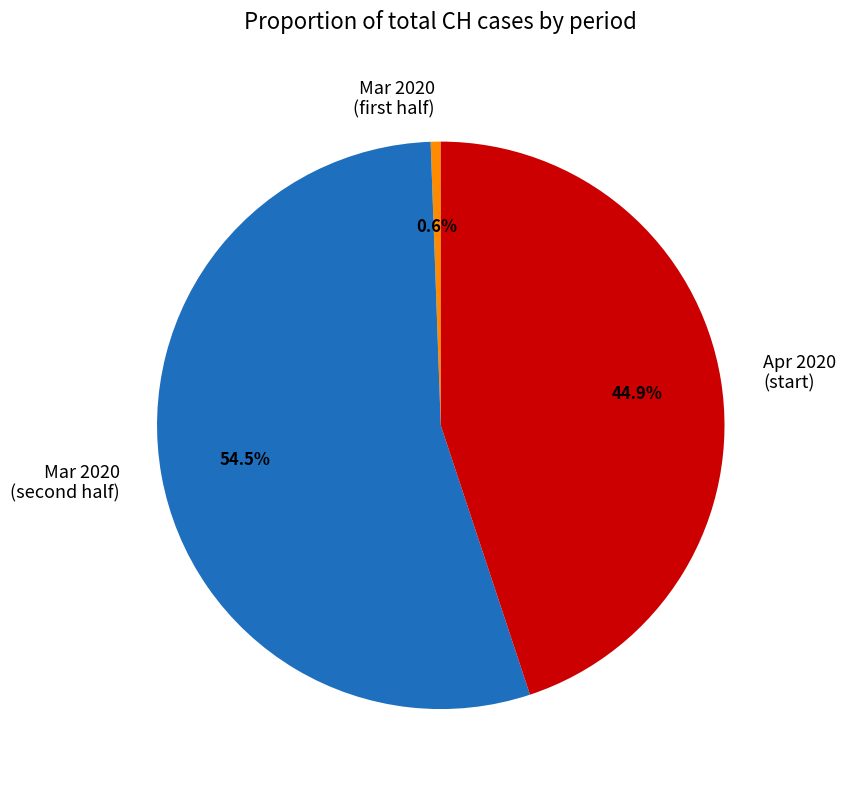

Does any single category account for the majority?

Yes